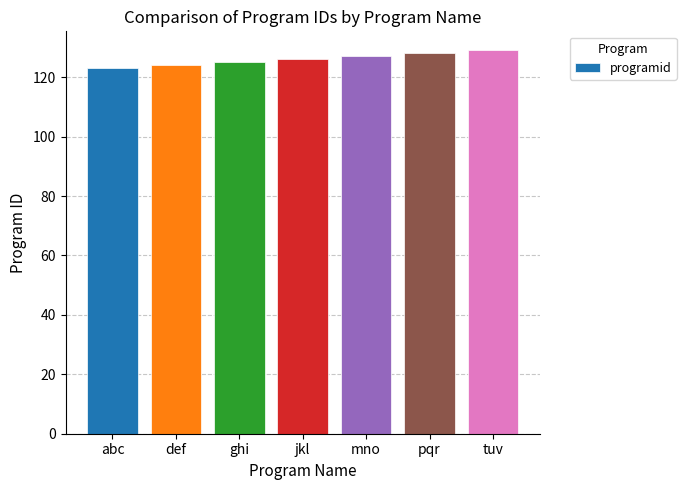

Approximately how many times larger is the value at pqr compared to tuv?

1.0